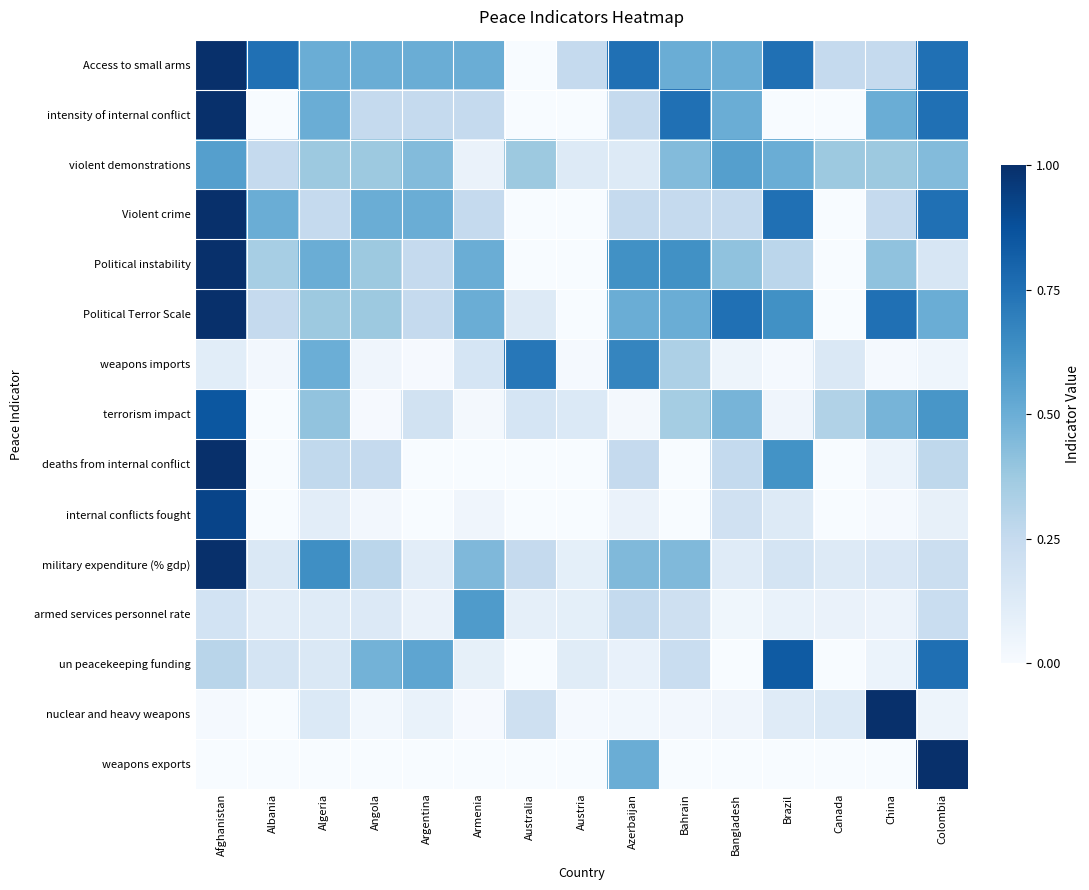

Reading right to left, what are all the values shown in this chart?

Access to small arms: Colombia=0.8	China=0.2	Canada=0.2	Brazil=0.8	Bangladesh=0.5	Bahrain=0.5	Azerbaijan=0.8	Austria=0.2	Australia=0.0	Armenia=0.5	Argentina=0.5	Angola=0.5	Algeria=0.5	Albania=0.8	Afghanistan=1.0
intensity of internal conflict: Colombia=0.8	China=0.5	Canada=0.0	Brazil=0.0	Bangladesh=0.5	Bahrain=0.8	Azerbaijan=0.2	Austria=0.0	Australia=0.0	Armenia=0.2	Argentina=0.2	Angola=0.2	Algeria=0.5	Albania=0.0	Afghanistan=1.0
violent demonstrations: Colombia=0.4	China=0.4	Canada=0.4	Brazil=0.5	Bangladesh=0.6	Bahrain=0.4	Azerbaijan=0.1	Austria=0.1	Australia=0.4	Armenia=0.1	Argentina=0.4	Angola=0.4	Algeria=0.4	Albania=0.2	Afghanistan=0.6
Violent crime: Colombia=0.8	China=0.2	Canada=0.0	Brazil=0.8	Bangladesh=0.2	Bahrain=0.2	Azerbaijan=0.2	Austria=0.0	Australia=0.0	Armenia=0.2	Argentina=0.5	Angola=0.5	Algeria=0.2	Albania=0.5	Afghanistan=1.0
Political instability: Colombia=0.2	China=0.4	Canada=0.0	Brazil=0.3	Bangladesh=0.4	Bahrain=0.6	Azerbaijan=0.6	Austria=0.0	Australia=0.0	Armenia=0.5	Argentina=0.2	Angola=0.4	Algeria=0.5	Albania=0.3	Afghanistan=1.0
Political Terror Scale: Colombia=0.5	China=0.8	Canada=0.0	Brazil=0.6	Bangladesh=0.8	Bahrain=0.5	Azerbaijan=0.5	Austria=0.0	Australia=0.1	Armenia=0.5	Argentina=0.2	Angola=0.4	Algeria=0.4	Albania=0.2	Afghanistan=1.0
weapons imports: Colombia=0.0	China=0.0	Canada=0.1	Brazil=0.0	Bangladesh=0.0	Bahrain=0.3	Azerbaijan=0.7	Austria=0.0	Australia=0.7	Armenia=0.2	Argentina=0.0	Angola=0.0	Algeria=0.5	Albania=0.0	Afghanistan=0.1
terrorism impact: Colombia=0.6	China=0.5	Canada=0.3	Brazil=0.0	Bangladesh=0.5	Bahrain=0.4	Azerbaijan=0.0	Austria=0.1	Australia=0.2	Armenia=0.0	Argentina=0.2	Angola=0.0	Algeria=0.4	Albania=0.0	Afghanistan=0.8
deaths from internal conflict: Colombia=0.3	China=0.1	Canada=0.0	Brazil=0.6	Bangladesh=0.3	Bahrain=0.0	Azerbaijan=0.3	Austria=0.0	Australia=0.0	Armenia=0.0	Argentina=0.0	Angola=0.3	Algeria=0.3	Albania=0.0	Afghanistan=1.0
internal conflicts fought: Colombia=0.1	China=0.0	Canada=0.0	Brazil=0.1	Bangladesh=0.2	Bahrain=0.0	Azerbaijan=0.1	Austria=0.0	Australia=0.0	Armenia=0.0	Argentina=0.0	Angola=0.0	Algeria=0.1	Albania=0.0	Afghanistan=0.9
military expenditure (% gdp): Colombia=0.2	China=0.2	Canada=0.1	Brazil=0.2	Bangladesh=0.1	Bahrain=0.4	Azerbaijan=0.4	Austria=0.1	Australia=0.3	Armenia=0.5	Argentina=0.1	Angola=0.3	Algeria=0.6	Albania=0.1	Afghanistan=1.0
armed services personnel rate: Colombia=0.2	China=0.1	Canada=0.1	Brazil=0.1	Bangladesh=0.0	Bahrain=0.2	Azerbaijan=0.3	Austria=0.1	Australia=0.1	Armenia=0.6	Argentina=0.1	Angola=0.1	Algeria=0.1	Albania=0.1	Afghanistan=0.2
un peacekeeping funding: Colombia=0.8	China=0.1	Canada=0.0	Brazil=0.8	Bangladesh=0.0	Bahrain=0.2	Azerbaijan=0.1	Austria=0.1	Australia=0.0	Armenia=0.1	Argentina=0.5	Angola=0.5	Algeria=0.1	Albania=0.2	Afghanistan=0.3
nuclear and heavy weapons: Colombia=0.0	China=1.0	Canada=0.1	Brazil=0.1	Bangladesh=0.0	Bahrain=0.0	Azerbaijan=0.0	Austria=0.0	Australia=0.2	Armenia=0.0	Argentina=0.1	Angola=0.0	Algeria=0.1	Albania=0.0	Afghanistan=0.0
weapons exports: Colombia=1.0	China=0.0	Canada=0.0	Brazil=0.0	Bangladesh=0.0	Bahrain=0.0	Azerbaijan=0.5	Austria=0.0	Australia=0.0	Armenia=0.0	Argentina=0.0	Angola=0.0	Algeria=0.0	Albania=0.0	Afghanistan=0.0